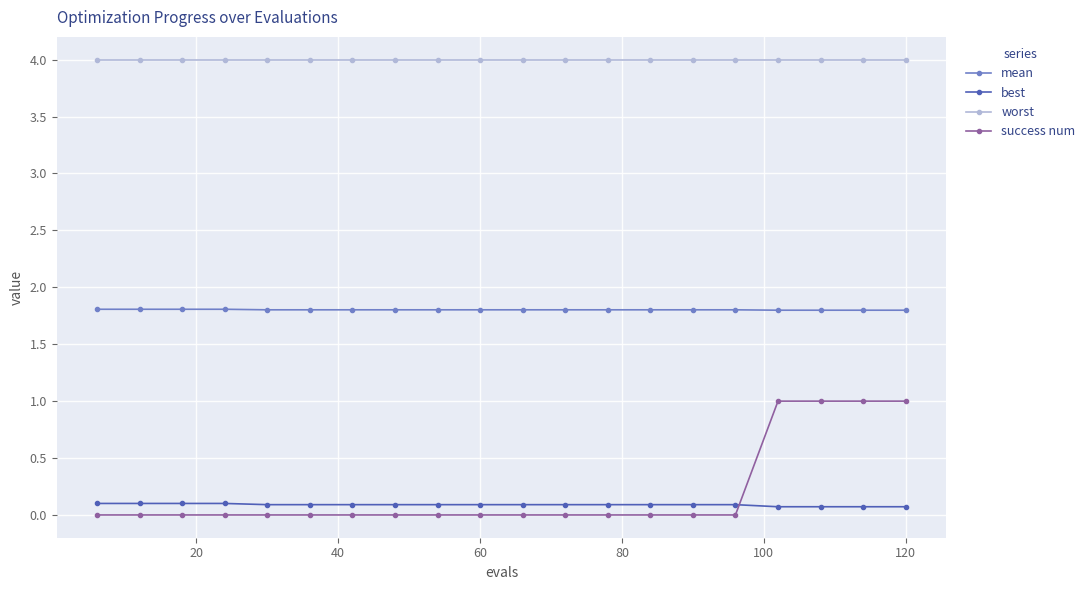

What is the value of the mean point at the 1st from the left?

1.8